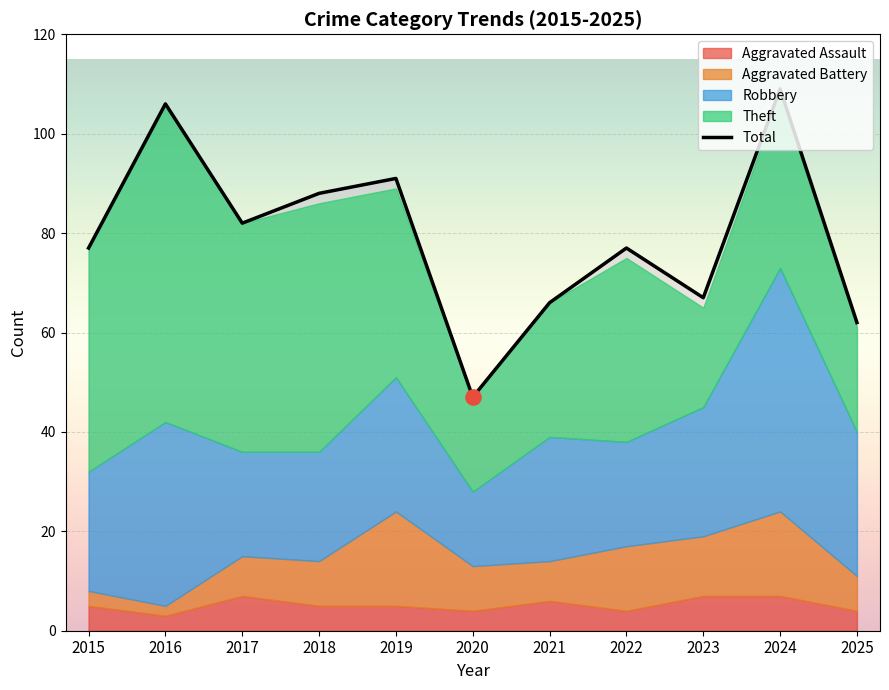

What is the total value across all series at 2017?

164